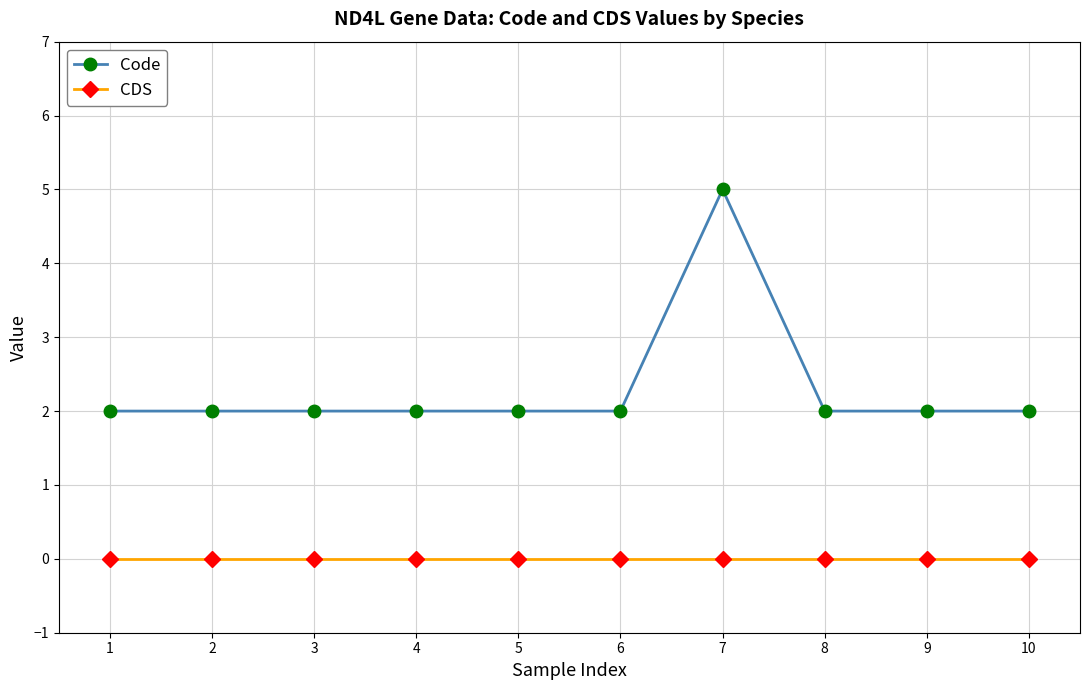

Which series has the largest total across all categories?

Code